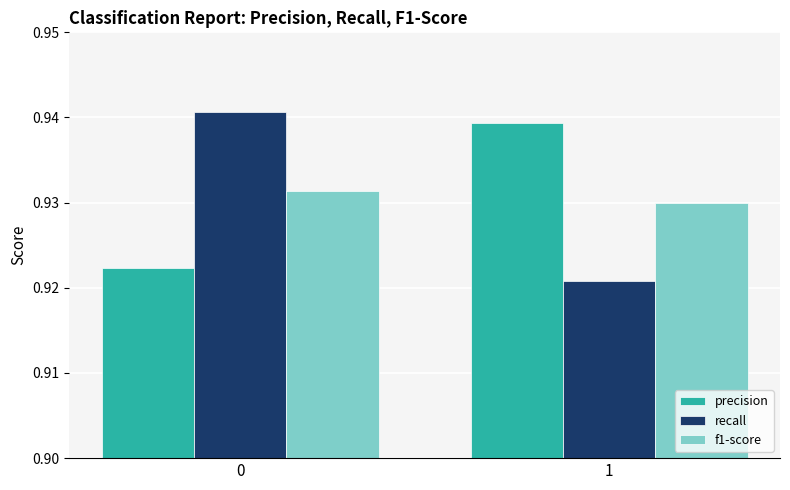

True or false: f1-score has a value of 1.5 at 0.

False